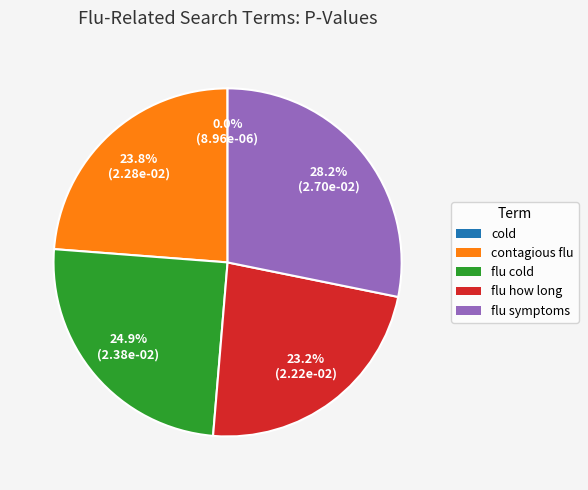

Is the sum of flu how long and contagious flu greater than half?

No